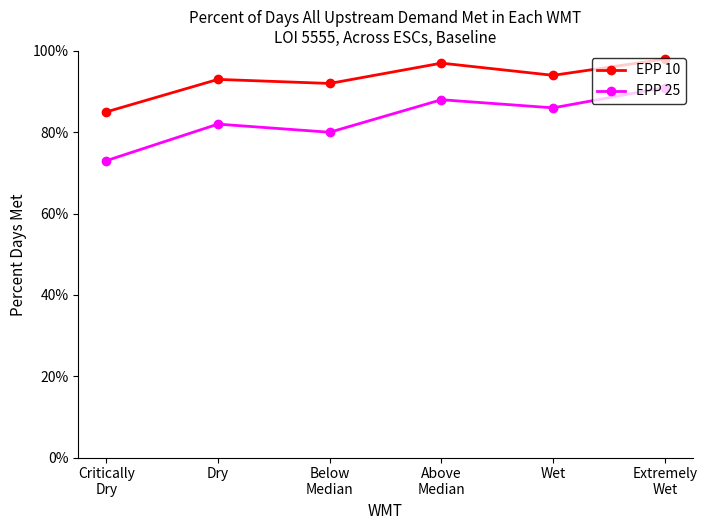

What is the spread (max minus min) of values at Extremely
Wet?

7